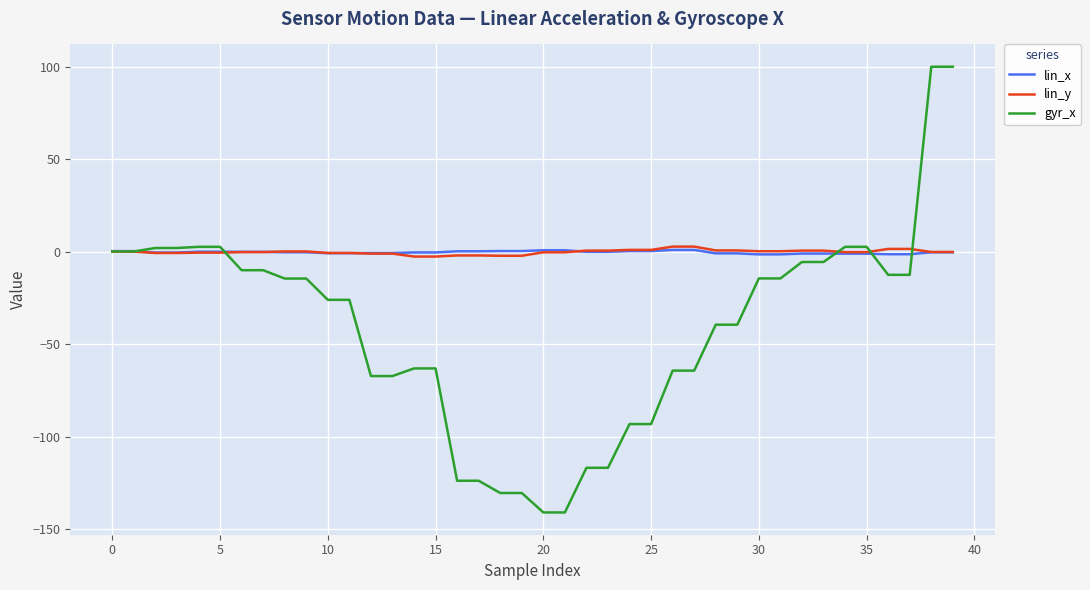

Which series has the largest range (max minus min)?

gyr_x